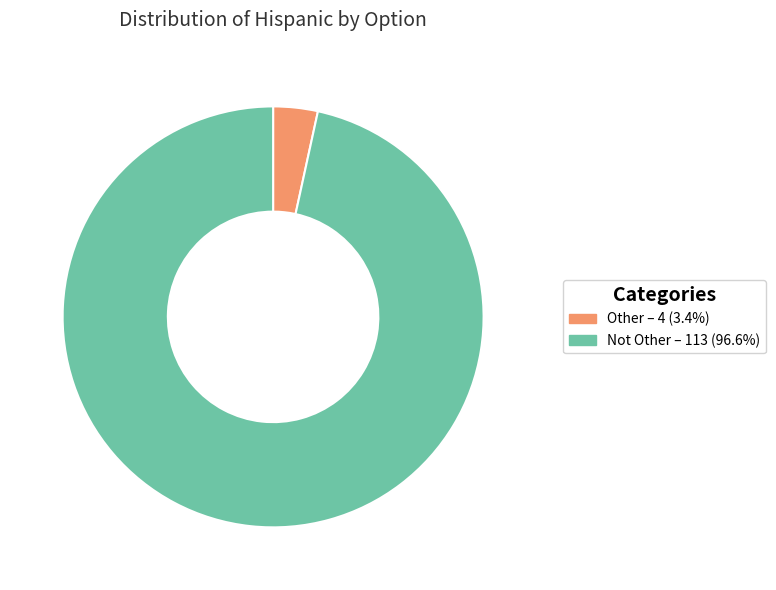

Rank the categories by value from lowest to highest.

Other, Not Other